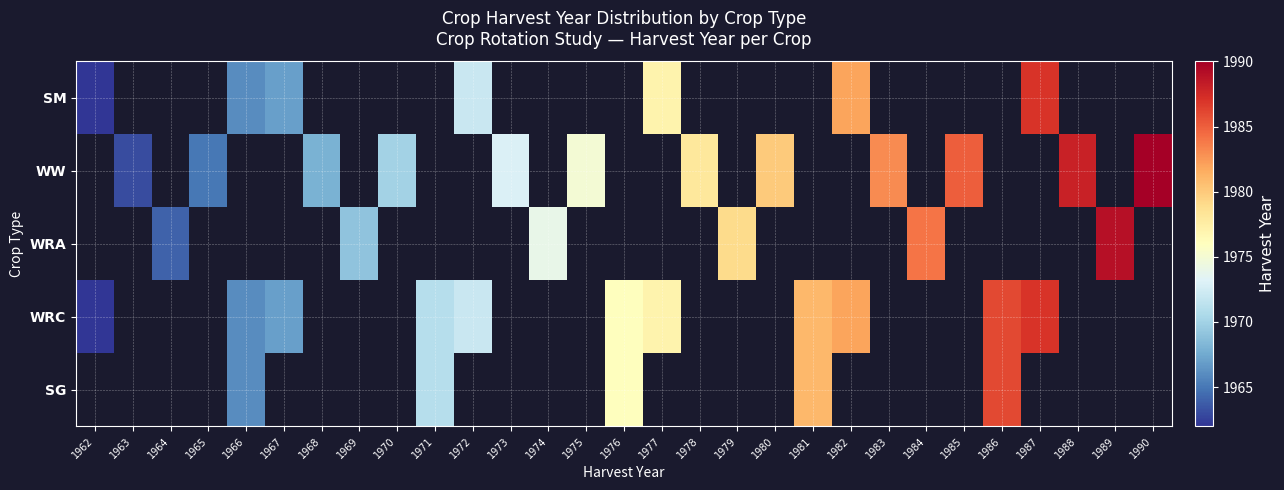

Reading left to right, transcribe all the data shown in this chart.

SM: 1962=1962	1963=0	1964=0	1965=0	1966=1966	1967=1967	1968=0	1969=0	1970=0	1971=0	1972=1972	1973=0	1974=0	1975=0	1976=0	1977=1977	1978=0	1979=0	1980=0	1981=0	1982=1982	1983=0	1984=0	1985=0	1986=0	1987=1987	1988=0	1989=0	1990=0
WW: 1962=0	1963=1963	1964=0	1965=1965	1966=0	1967=0	1968=1968	1969=0	1970=1970	1971=0	1972=0	1973=1973	1974=0	1975=1975	1976=0	1977=0	1978=1978	1979=0	1980=1980	1981=0	1982=0	1983=1983	1984=0	1985=1985	1986=0	1987=0	1988=1988	1989=0	1990=1990
WRA: 1962=0	1963=0	1964=1964	1965=0	1966=0	1967=0	1968=0	1969=1969	1970=0	1971=0	1972=0	1973=0	1974=1974	1975=0	1976=0	1977=0	1978=0	1979=1979	1980=0	1981=0	1982=0	1983=0	1984=1984	1985=0	1986=0	1987=0	1988=0	1989=1989	1990=0
WRC: 1962=1962	1963=0	1964=0	1965=0	1966=1966	1967=1967	1968=0	1969=0	1970=0	1971=1971	1972=1972	1973=0	1974=0	1975=0	1976=1976	1977=1977	1978=0	1979=0	1980=0	1981=1981	1982=1982	1983=0	1984=0	1985=0	1986=1986	1987=1987	1988=0	1989=0	1990=0
SG: 1962=0	1963=0	1964=0	1965=0	1966=1966	1967=0	1968=0	1969=0	1970=0	1971=1971	1972=0	1973=0	1974=0	1975=0	1976=1976	1977=0	1978=0	1979=0	1980=0	1981=1981	1982=0	1983=0	1984=0	1985=0	1986=1986	1987=0	1988=0	1989=0	1990=0